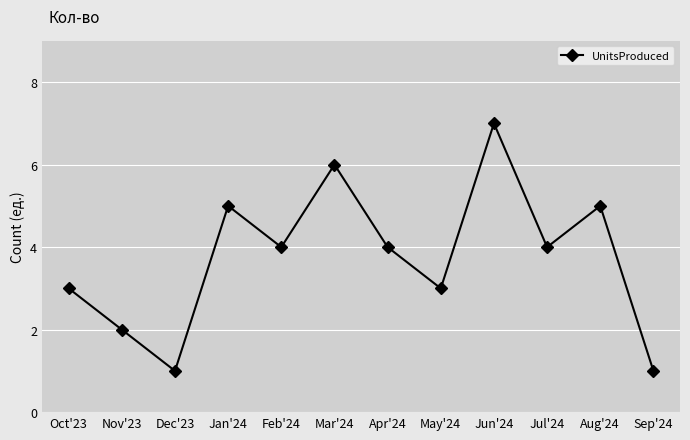

How many distinct data groups are displayed?

1